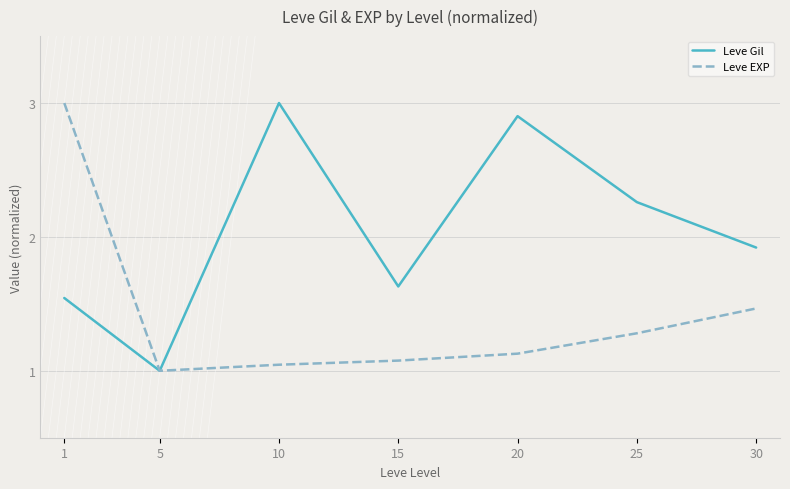

What is the difference between the maximum and minimum values in the Leve Gil series?

2.0